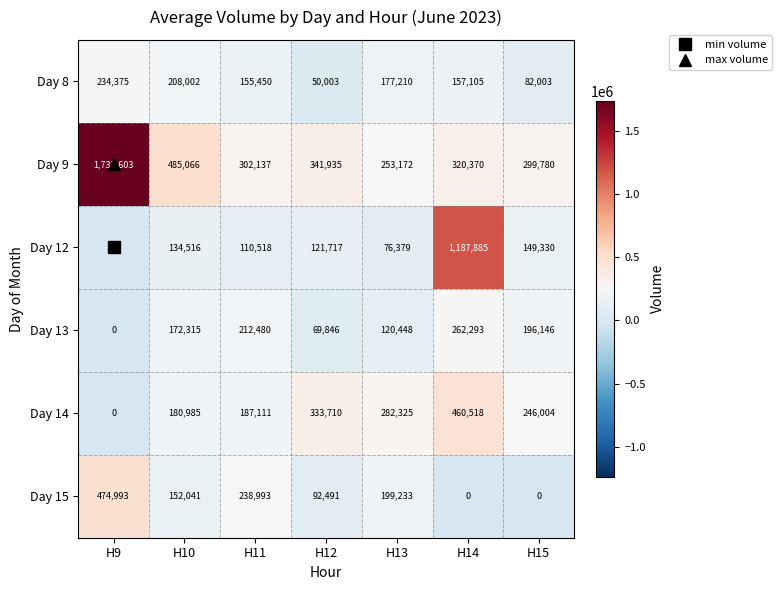

At which label is Day 13 closest to 131146?

H13